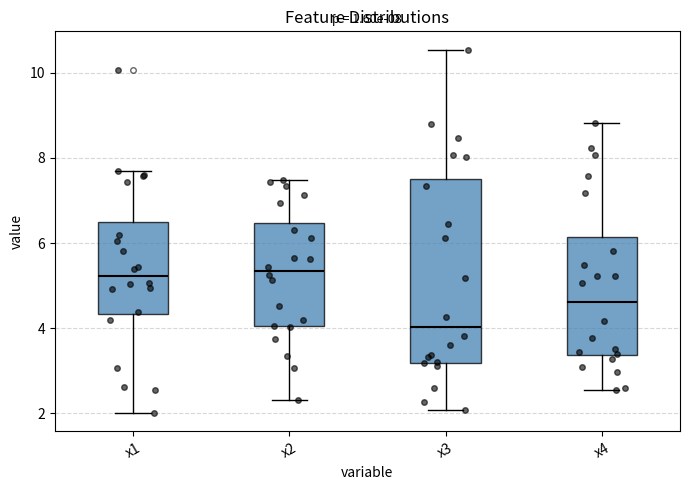

Comparing the boxes themselves (not the whiskers), which one is the tallest?

x3